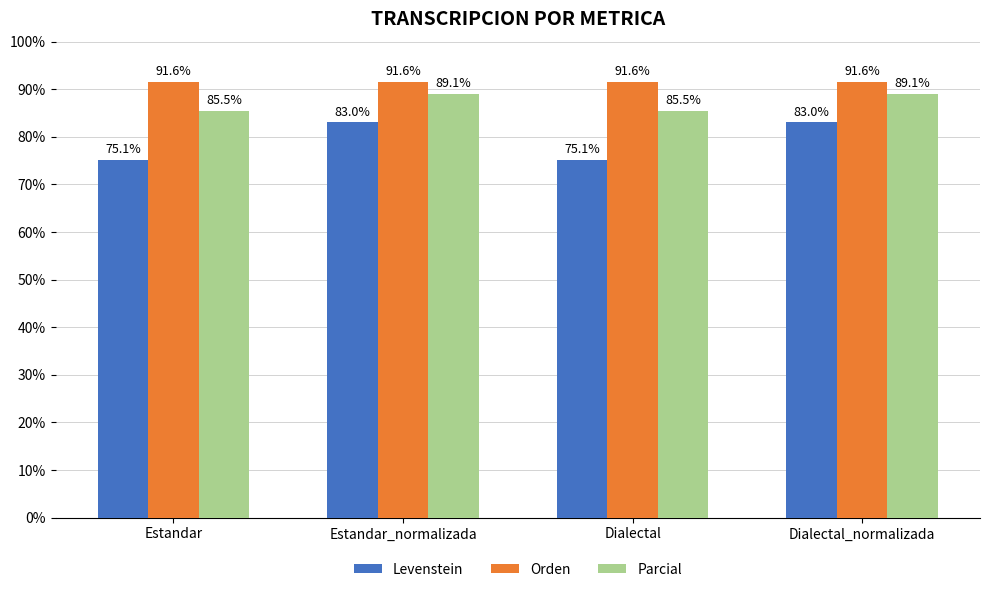

At how many categories does at least one series exceed 75?

4